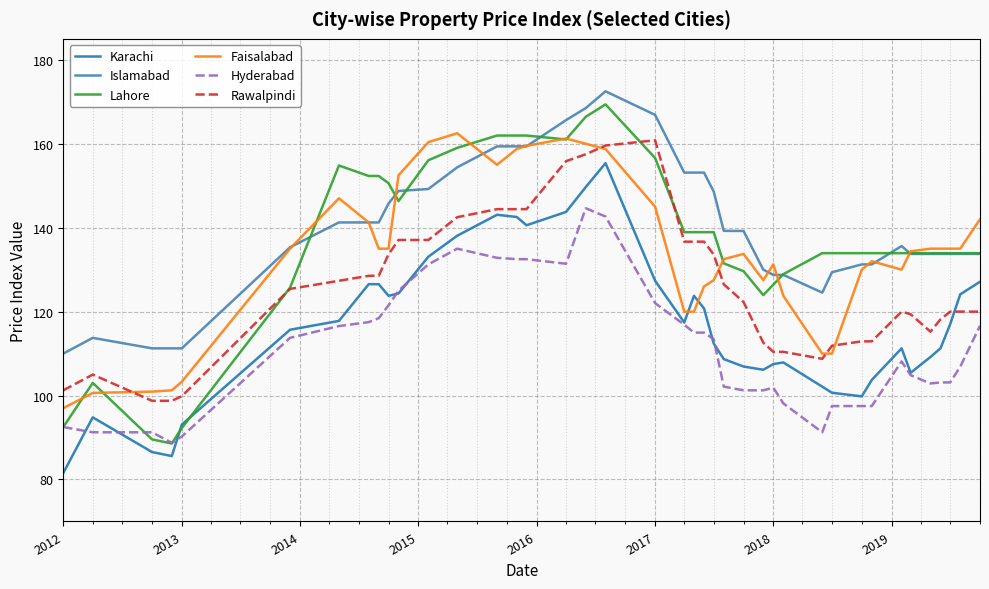

What is the minimum value for Lahore?

88.6